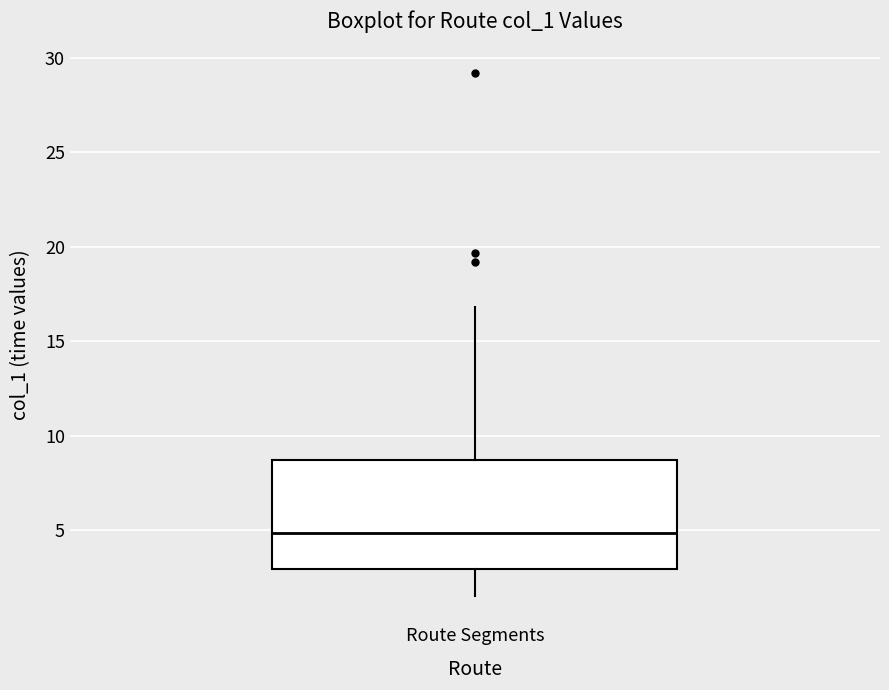

Transcribe this box plot: give where the median line is, the range the box spans, and where the two whiskers end, as read against the y-axis. The values are not printed on the chart, so give them approximately, as read against the axis.

median 5.0, box 3.0 to 8.5, whiskers 1.5 to 17.0